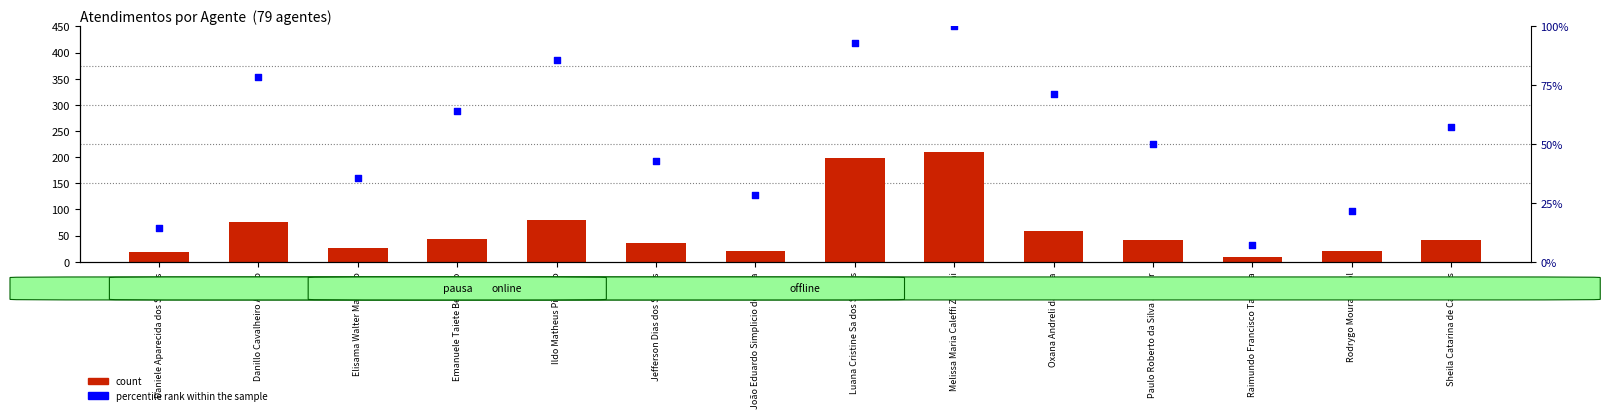

Which series has the largest total across all categories?

Atendimentos